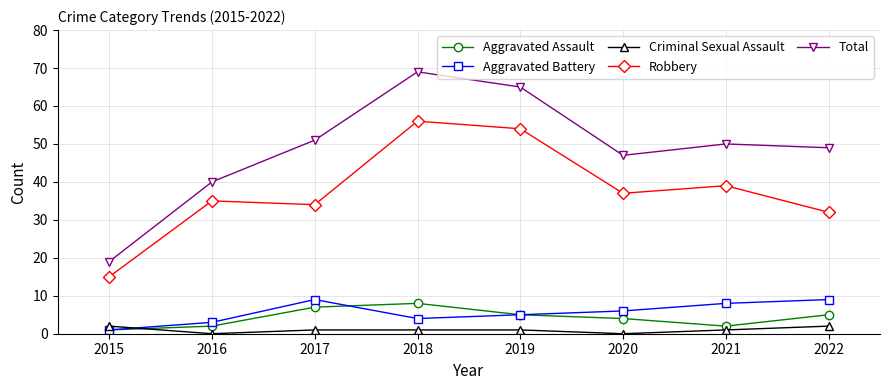

What are all the series names shown in the legend?

Aggravated Assault, Aggravated Battery, Criminal Sexual Assault, Robbery, Total